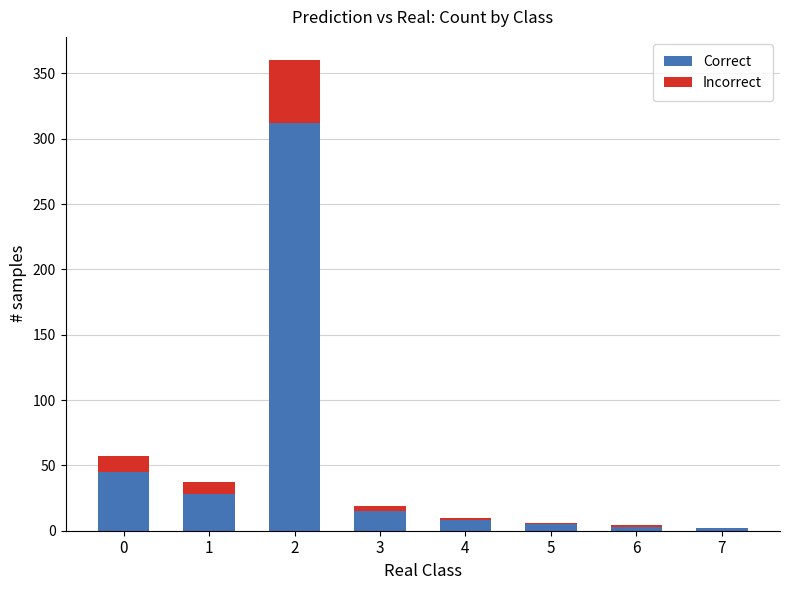

The value of Correct at 1 is 28. True or false?

True